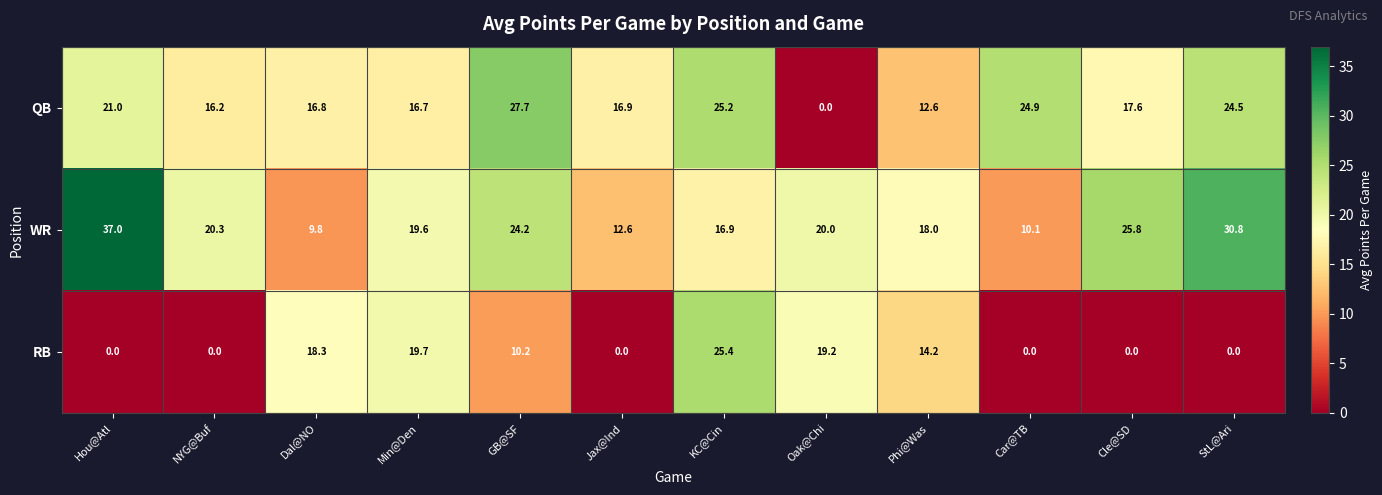

True or false: RB has a value of 14.2 at Phi@Was.

True